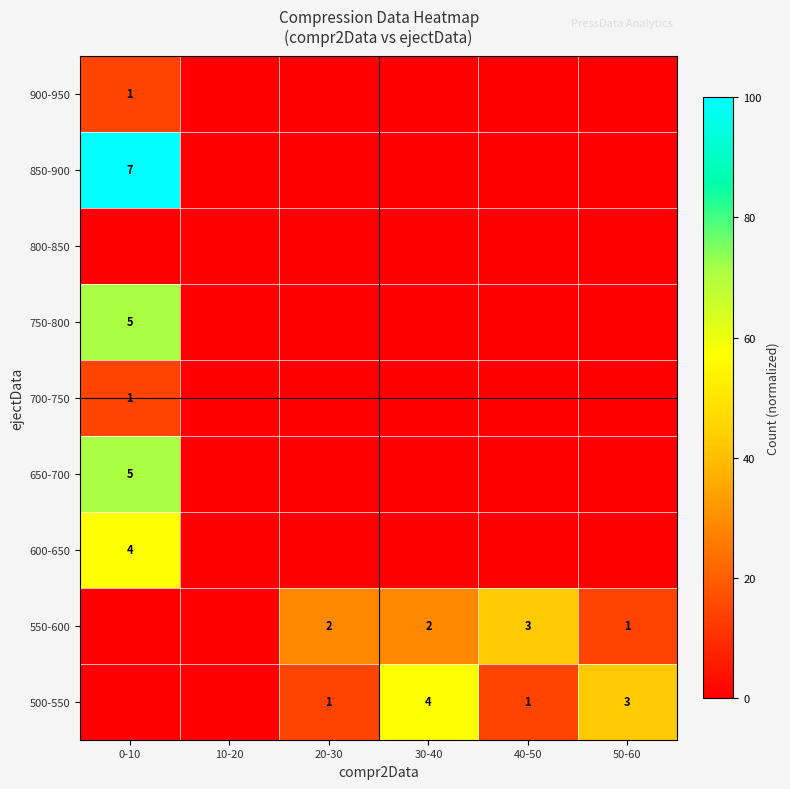

The value of 600-650 at 0-10 is 28.4. True or false?

False